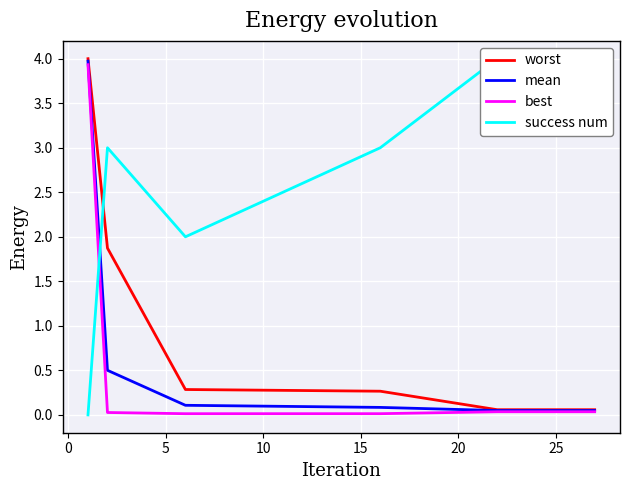

What is the maximum value for worst?

4.0